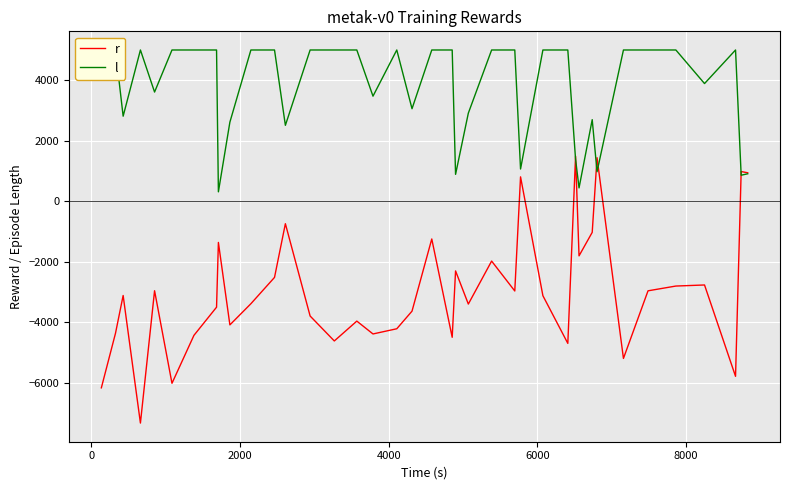

At how many categories does at least one series exceed -1138?

39